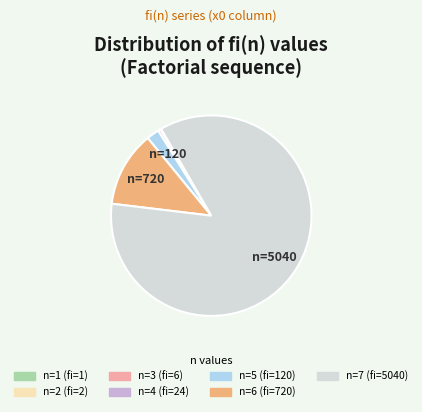

Is the sum of n=7 and n=6 greater than half?

Yes